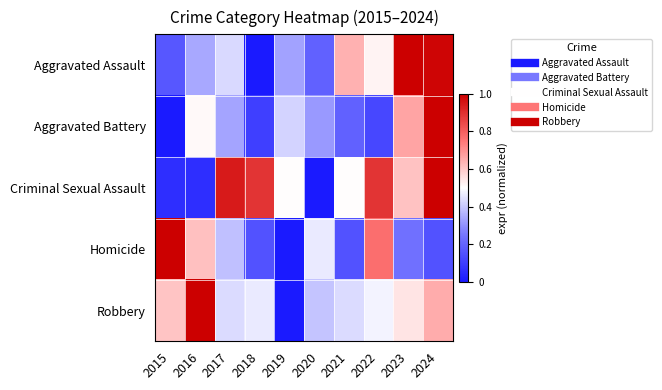

At how many categories does at least one series exceed 0?

10